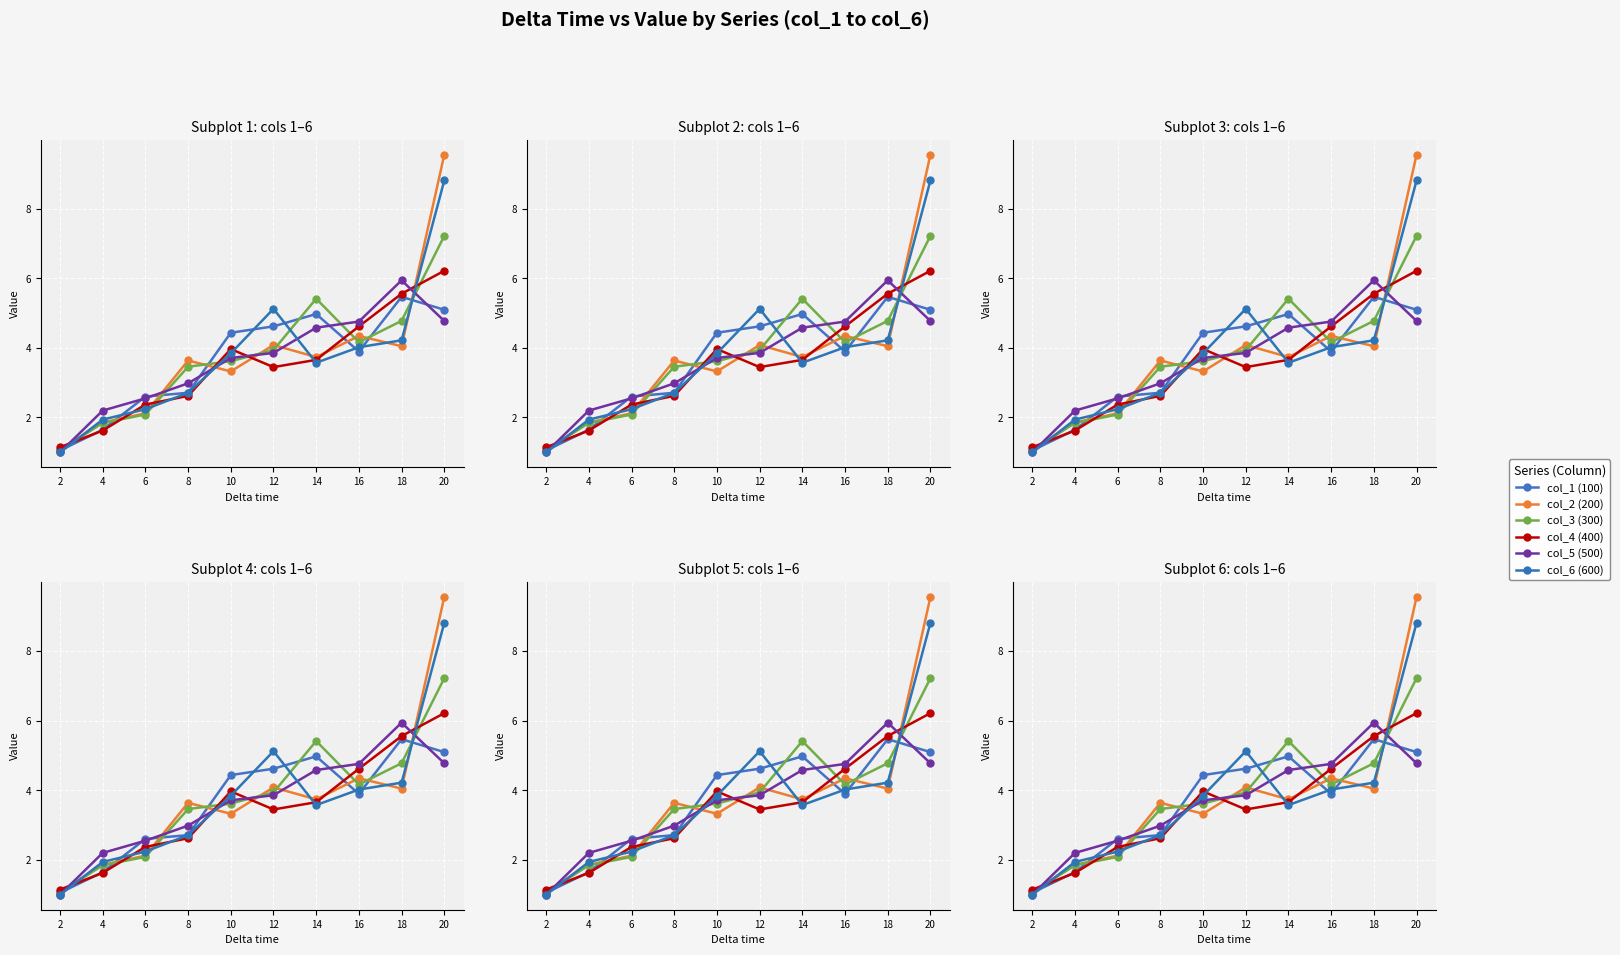

Between 10 and 16, which is larger?

10